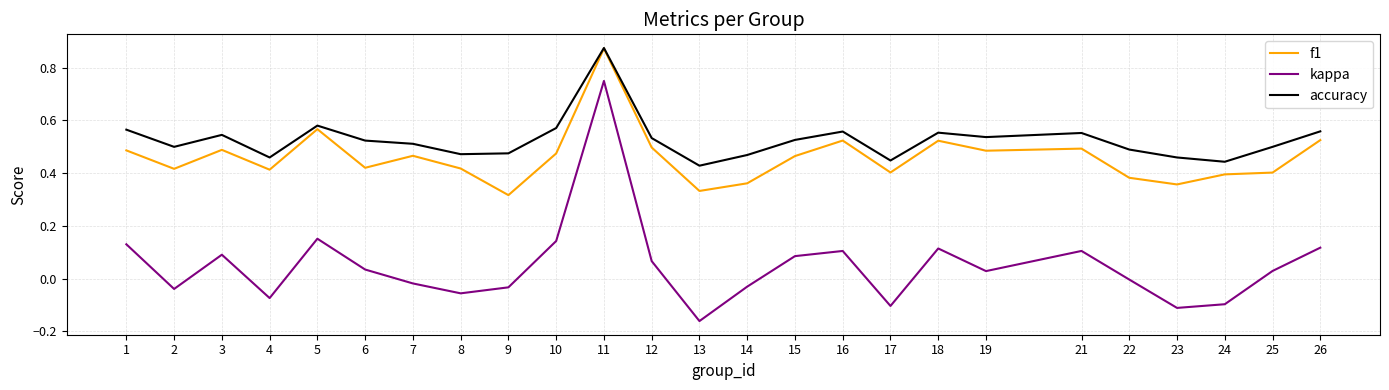

The f1 series shows 0.2 at 17. True or false?

False